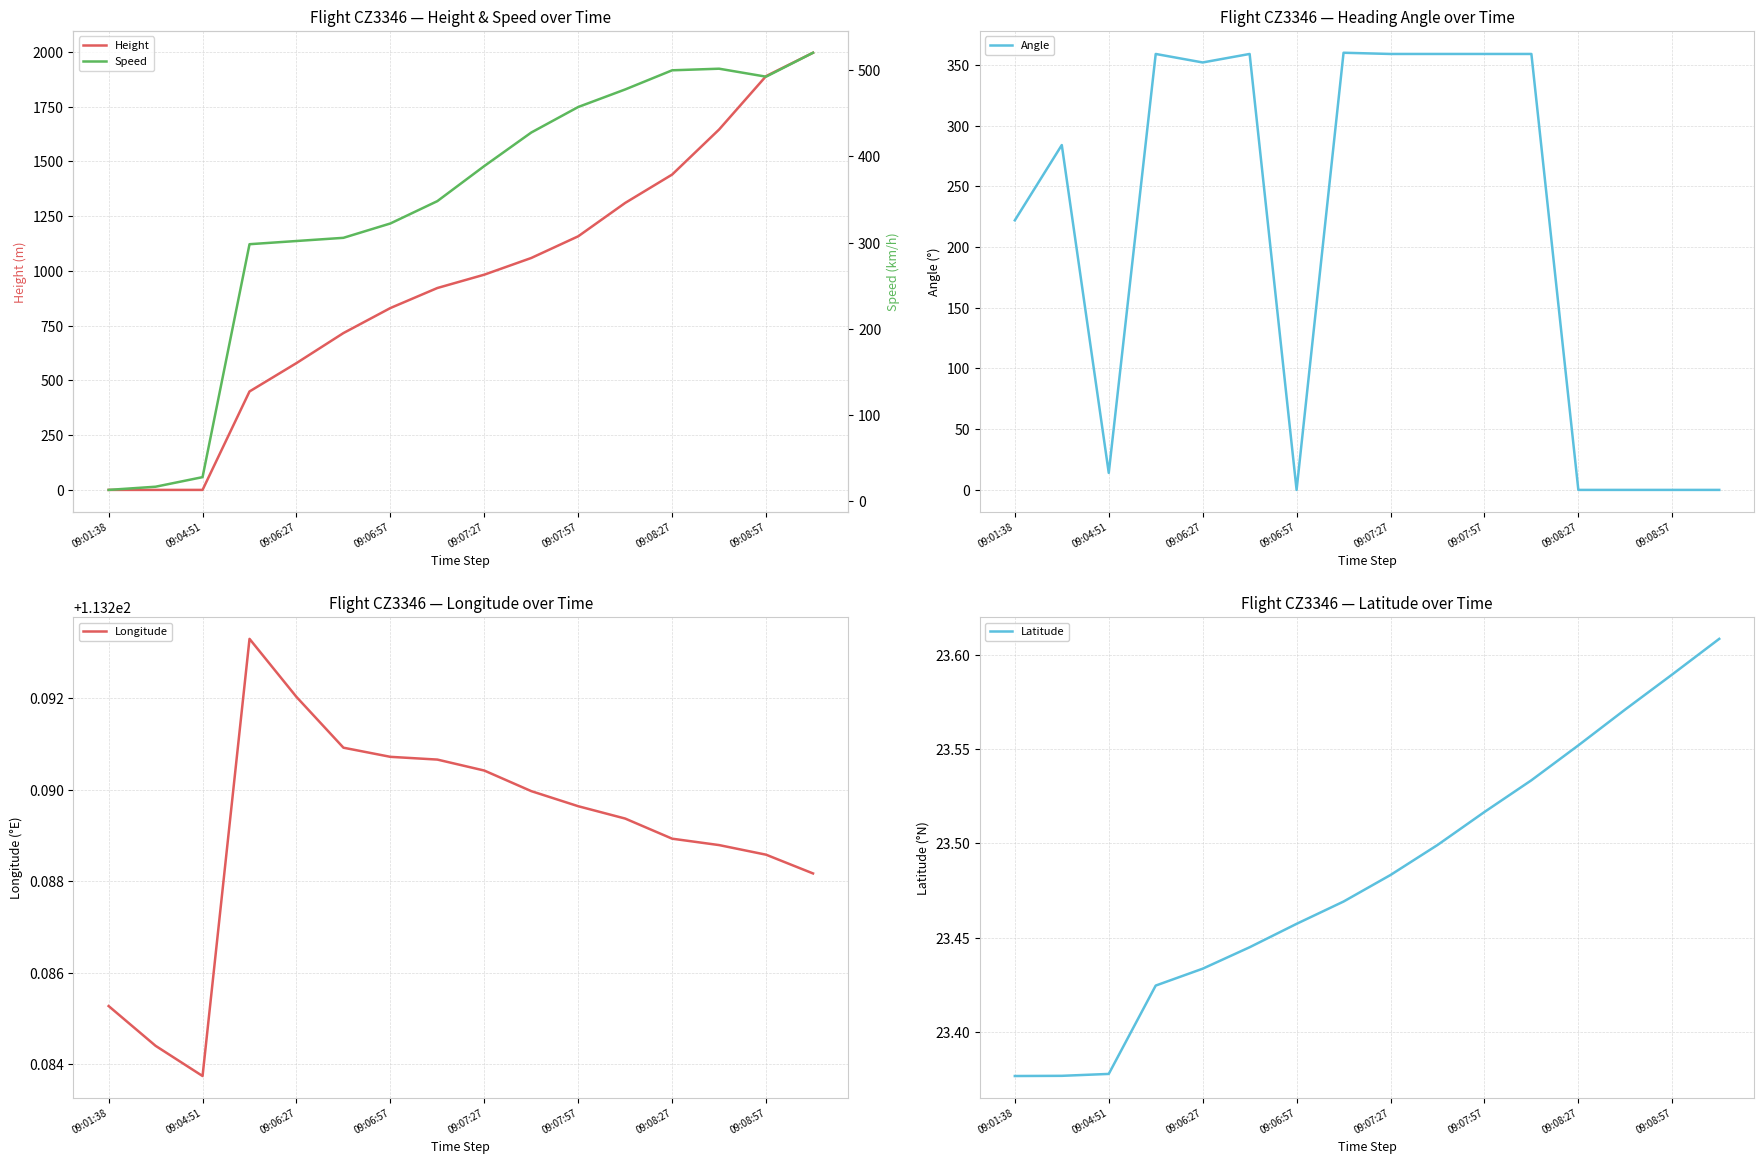

The value of Height at 09:04:51 is 1330.3. True or false?

False